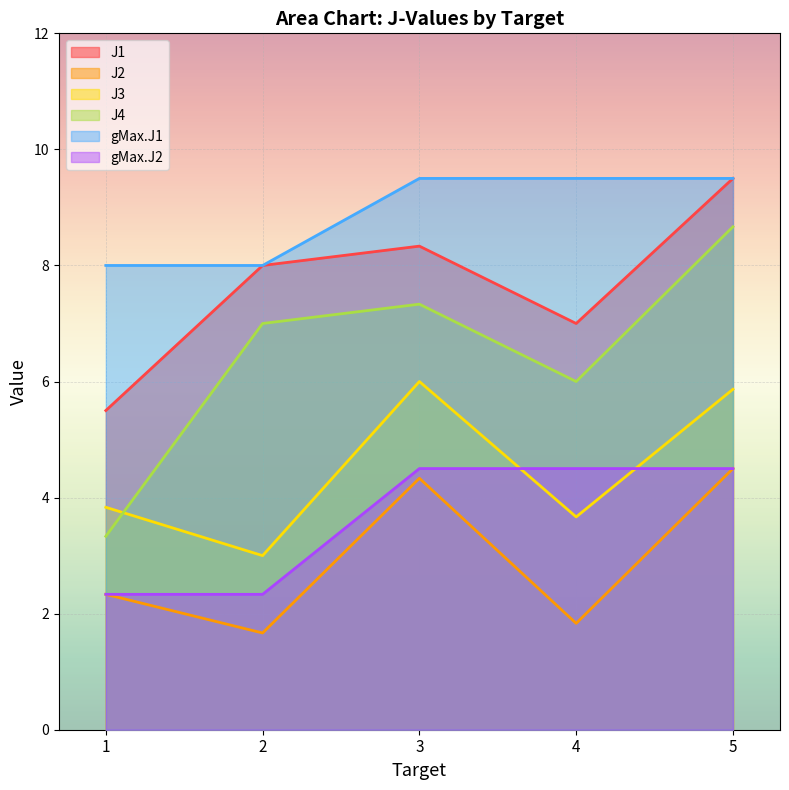

Reading right to left, transcribe all the data shown in this chart.

J1: 9.5	7.0	8.3	8.0	5.5
J2: 4.5	1.8	4.3	1.7	2.3
J3: 5.9	3.7	6.0	3.0	3.8
J4: 8.7	6.0	7.3	7.0	3.3
gMax.J1: 9.5	9.5	9.5	8.0	8.0
gMax.J2: 4.5	4.5	4.5	2.3	2.3